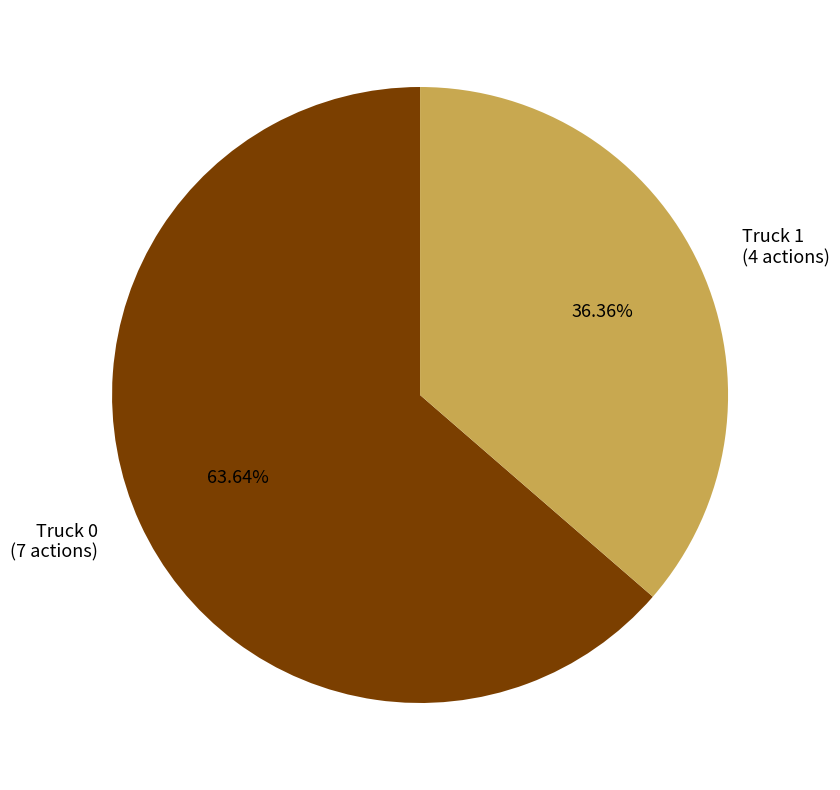

Approximately how many times larger is the value at Truck 1 compared to Truck 0?

0.6